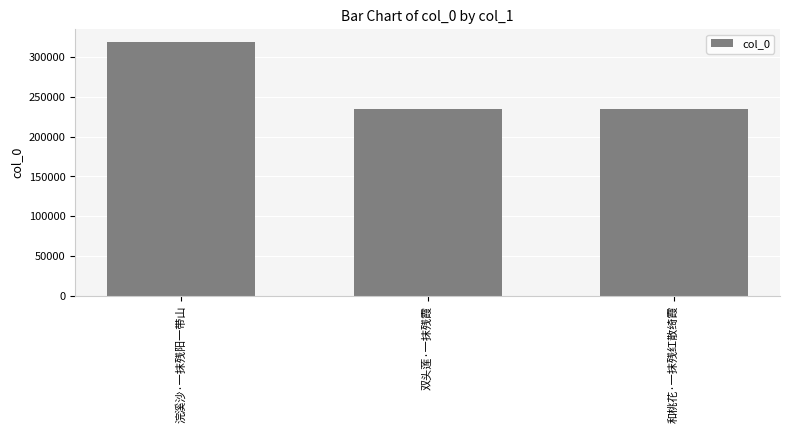

The chart shows a value of 235143 at 双头莲·一抹残霞. True or false?

True